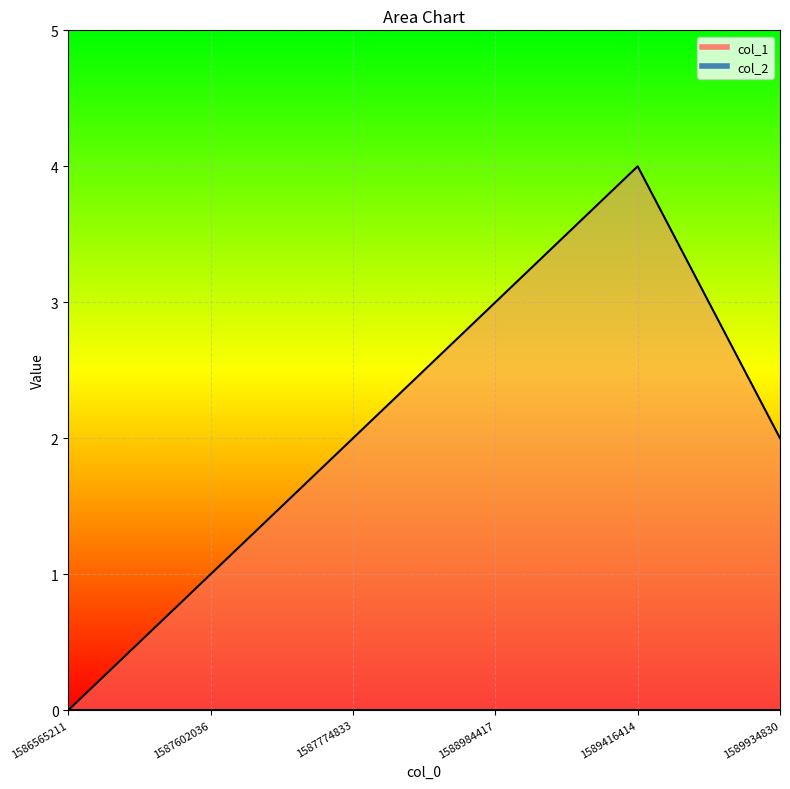

At which label does the data first exceed 2?

1588984417